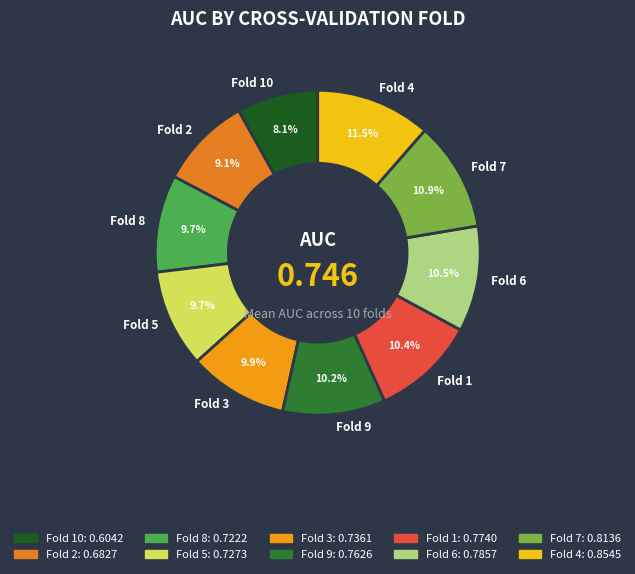

Is there a majority slice in this chart?

No